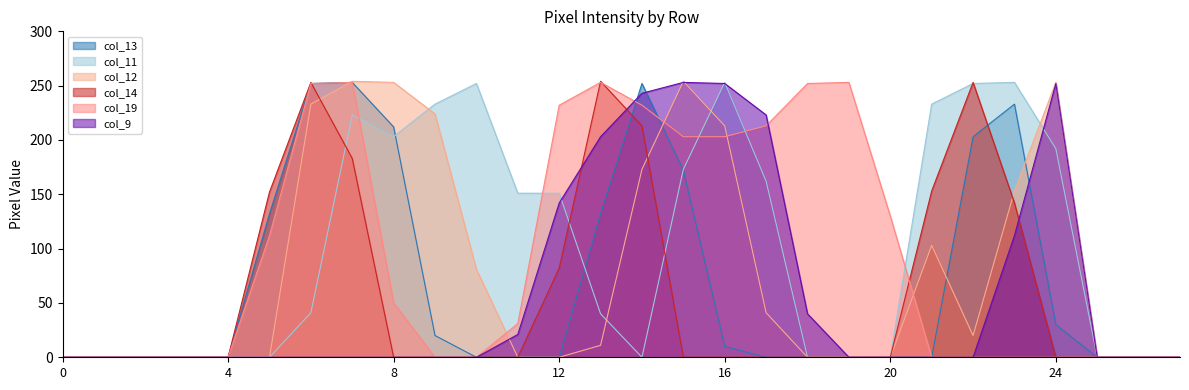

The value of col_19 at 15 is 77. True or false?

False